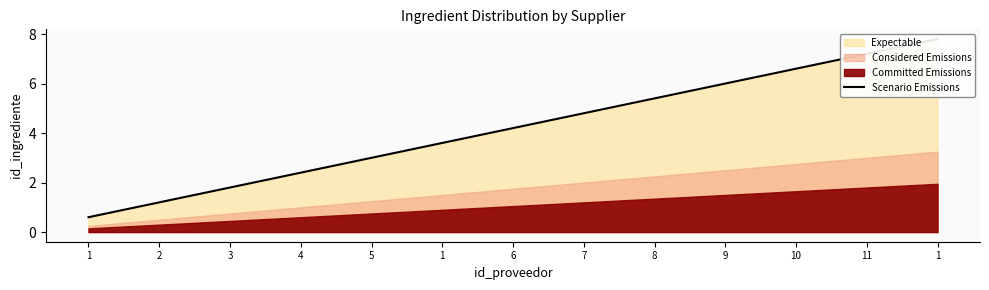

At which category does the chart reach its minimum across all series?

1